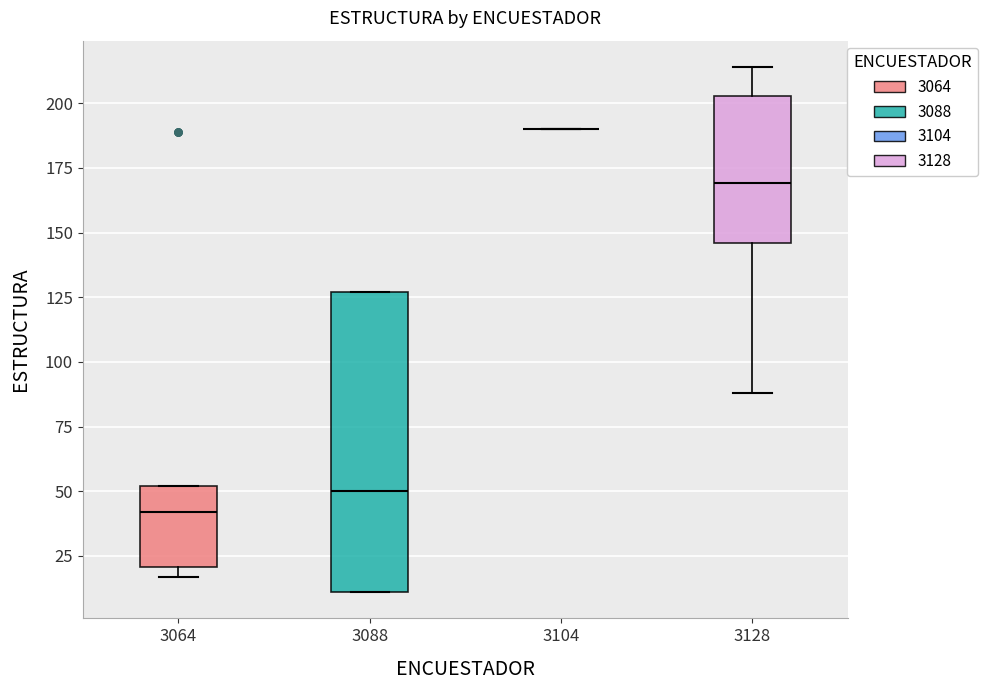

Reading left to right, transcribe this box plot: for each box, give where its median line is, the range the box spans, and where its two whiskers end, as read against the y-axis. The values are not printed on the chart, so give them approximately, as read against the axis.

3064: median 40, box 20 to 50, whiskers 15 to 50
3088: median 50, box 10 to 125, whiskers 10 to 125
3104: box collapsed to a line at 190, whiskers 190 to 190
3128: median 170, box 145 to 205, whiskers 90 to 215